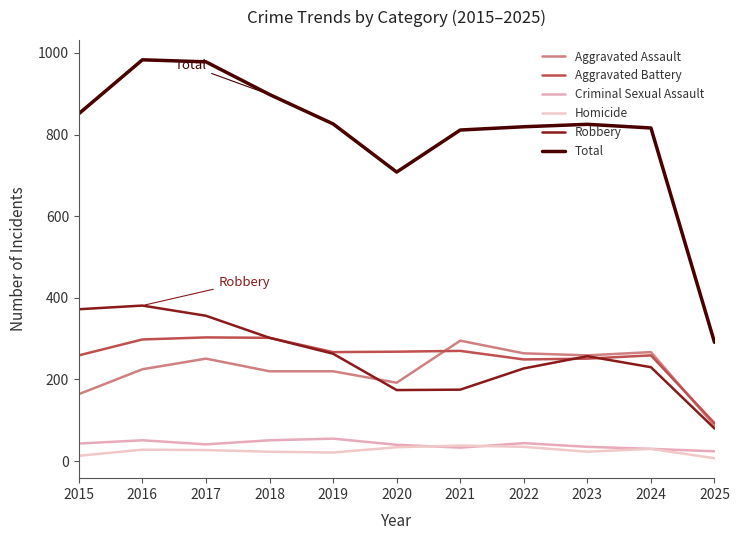

What is the value of the Robbery point at the 2nd from the left?

381